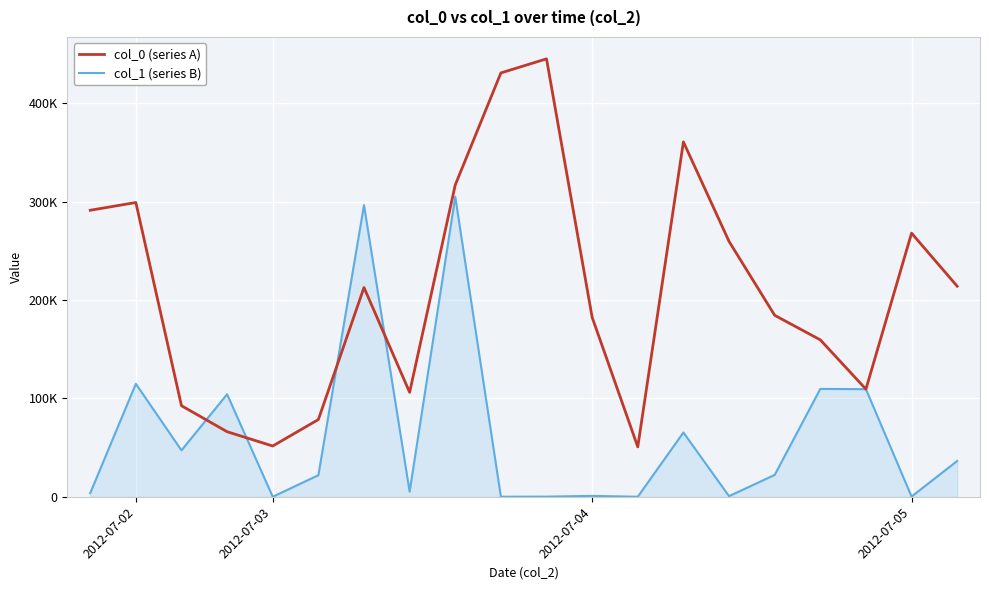

Does the chart display data point markers on the line(s)?

No